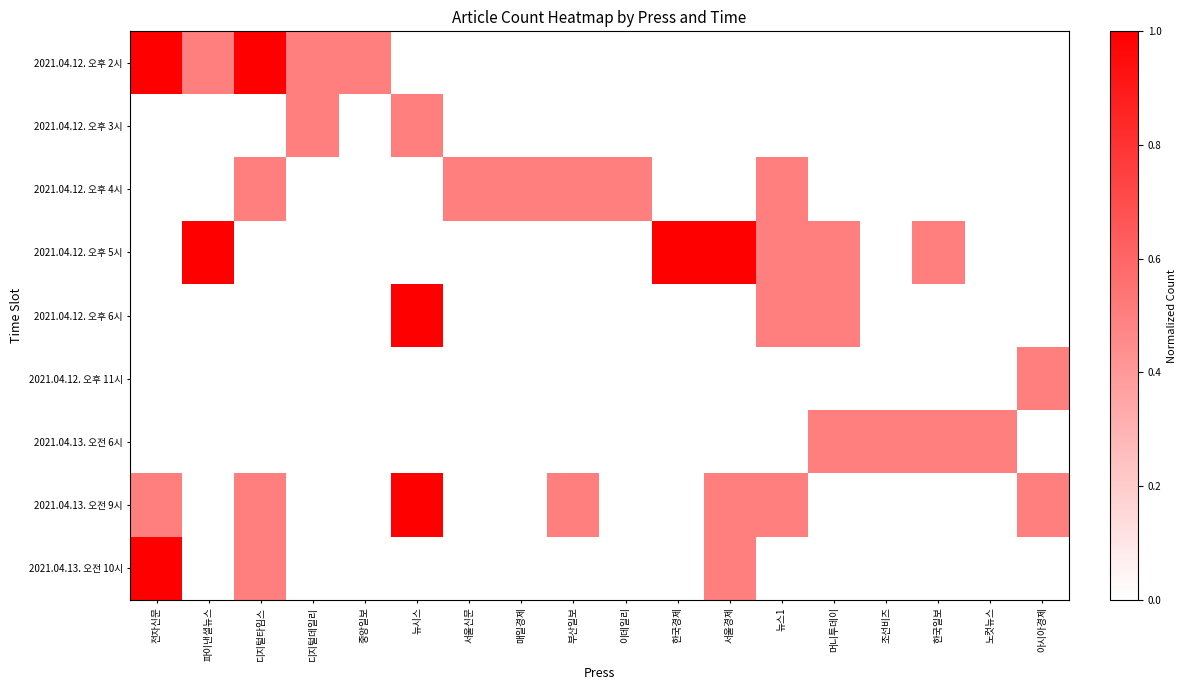

Reading left to right, list all the values displayed in this chart.

2021.04.12. 오후 2시: 전자신문=1.0	파이낸셜뉴스=0.5	디지털타임스=1.0	디지털데일리=0.5	중앙일보=0.5	뉴시스=0.0	서울신문=0.0	매일경제=0.0	부산일보=0.0	이데일리=0.0	한국경제=0.0	서울경제=0.0	뉴스1=0.0	머니투데이=0.0	조선비즈=0.0	한국일보=0.0	노컷뉴스=0.0	아시아경제=0.0
2021.04.12. 오후 3시: 전자신문=0.0	파이낸셜뉴스=0.0	디지털타임스=0.0	디지털데일리=0.5	중앙일보=0.0	뉴시스=0.5	서울신문=0.0	매일경제=0.0	부산일보=0.0	이데일리=0.0	한국경제=0.0	서울경제=0.0	뉴스1=0.0	머니투데이=0.0	조선비즈=0.0	한국일보=0.0	노컷뉴스=0.0	아시아경제=0.0
2021.04.12. 오후 4시: 전자신문=0.0	파이낸셜뉴스=0.0	디지털타임스=0.5	디지털데일리=0.0	중앙일보=0.0	뉴시스=0.0	서울신문=0.5	매일경제=0.5	부산일보=0.5	이데일리=0.5	한국경제=0.0	서울경제=0.0	뉴스1=0.5	머니투데이=0.0	조선비즈=0.0	한국일보=0.0	노컷뉴스=0.0	아시아경제=0.0
2021.04.12. 오후 5시: 전자신문=0.0	파이낸셜뉴스=1.0	디지털타임스=0.0	디지털데일리=0.0	중앙일보=0.0	뉴시스=0.0	서울신문=0.0	매일경제=0.0	부산일보=0.0	이데일리=0.0	한국경제=1.0	서울경제=1.0	뉴스1=0.5	머니투데이=0.5	조선비즈=0.0	한국일보=0.5	노컷뉴스=0.0	아시아경제=0.0
2021.04.12. 오후 6시: 전자신문=0.0	파이낸셜뉴스=0.0	디지털타임스=0.0	디지털데일리=0.0	중앙일보=0.0	뉴시스=1.0	서울신문=0.0	매일경제=0.0	부산일보=0.0	이데일리=0.0	한국경제=0.0	서울경제=0.0	뉴스1=0.5	머니투데이=0.5	조선비즈=0.0	한국일보=0.0	노컷뉴스=0.0	아시아경제=0.0
2021.04.12. 오후 11시: 전자신문=0.0	파이낸셜뉴스=0.0	디지털타임스=0.0	디지털데일리=0.0	중앙일보=0.0	뉴시스=0.0	서울신문=0.0	매일경제=0.0	부산일보=0.0	이데일리=0.0	한국경제=0.0	서울경제=0.0	뉴스1=0.0	머니투데이=0.0	조선비즈=0.0	한국일보=0.0	노컷뉴스=0.0	아시아경제=0.5
2021.04.13. 오전 6시: 전자신문=0.0	파이낸셜뉴스=0.0	디지털타임스=0.0	디지털데일리=0.0	중앙일보=0.0	뉴시스=0.0	서울신문=0.0	매일경제=0.0	부산일보=0.0	이데일리=0.0	한국경제=0.0	서울경제=0.0	뉴스1=0.0	머니투데이=0.5	조선비즈=0.5	한국일보=0.5	노컷뉴스=0.5	아시아경제=0.0
2021.04.13. 오전 9시: 전자신문=0.5	파이낸셜뉴스=0.0	디지털타임스=0.5	디지털데일리=0.0	중앙일보=0.0	뉴시스=1.0	서울신문=0.0	매일경제=0.0	부산일보=0.5	이데일리=0.0	한국경제=0.0	서울경제=0.5	뉴스1=0.5	머니투데이=0.0	조선비즈=0.0	한국일보=0.0	노컷뉴스=0.0	아시아경제=0.5
2021.04.13. 오전 10시: 전자신문=1.0	파이낸셜뉴스=0.0	디지털타임스=0.5	디지털데일리=0.0	중앙일보=0.0	뉴시스=0.0	서울신문=0.0	매일경제=0.0	부산일보=0.0	이데일리=0.0	한국경제=0.0	서울경제=0.5	뉴스1=0.0	머니투데이=0.0	조선비즈=0.0	한국일보=0.0	노컷뉴스=0.0	아시아경제=0.0